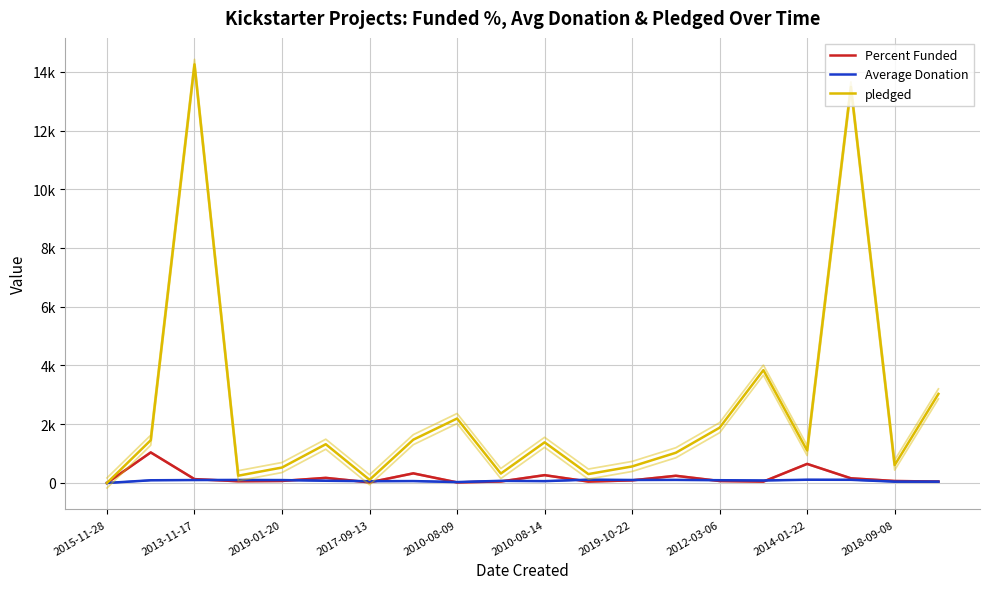

True or false: Percent Funded has a value of 224.8 at 17.

False